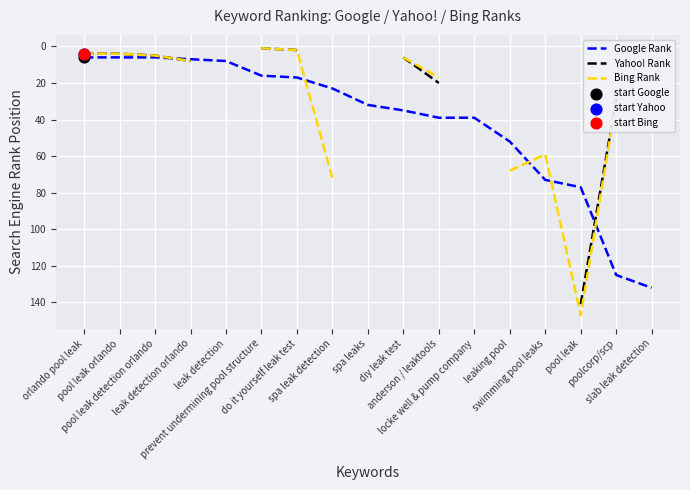

What are all the series names shown in the legend?

Google Rank, Yahoo! Rank, Bing Rank